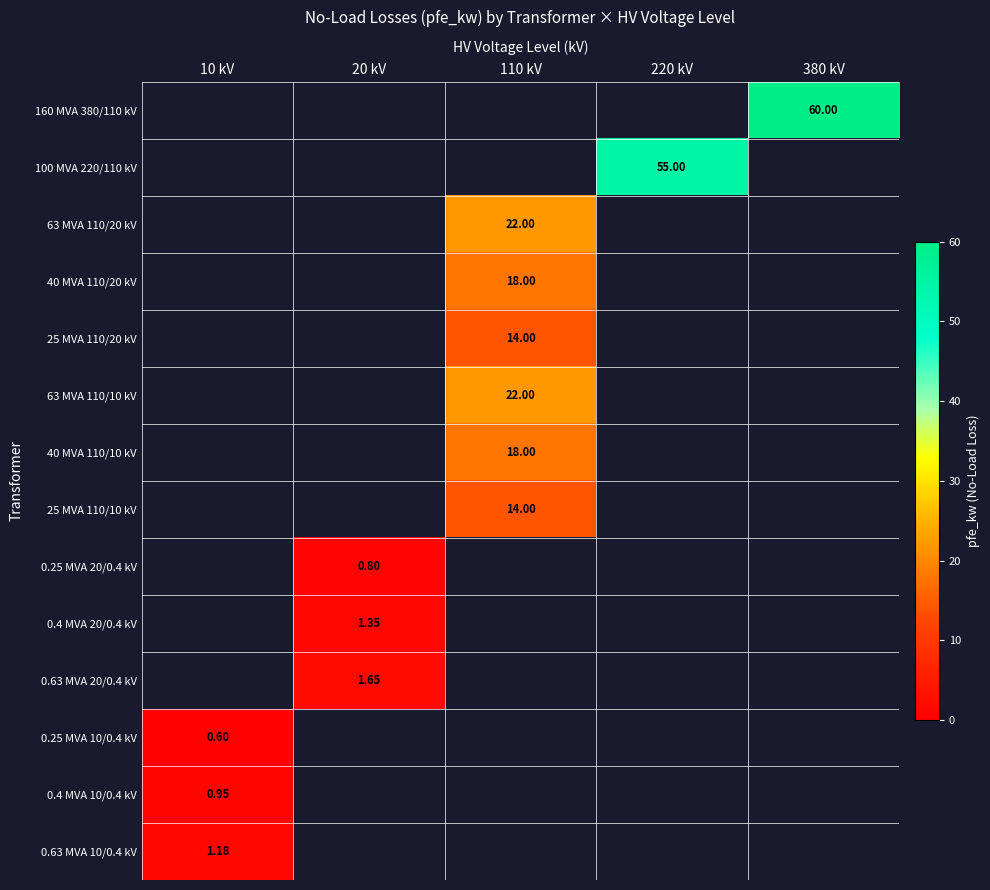

Which category has the highest value in the 0.4 MVA 10/0.4 kV series?

10 kV